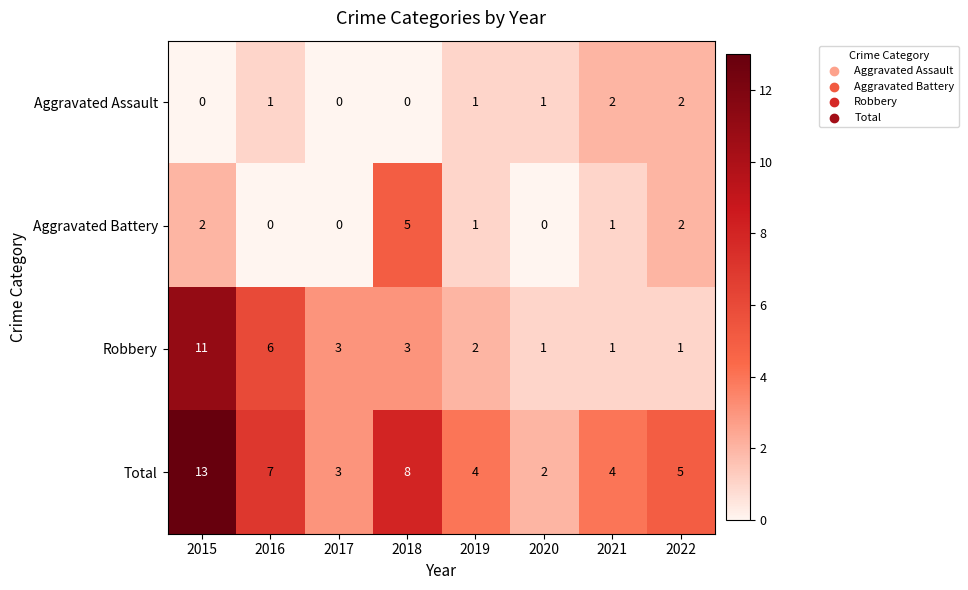

Is the value of Robbery at 2017 greater than the value of Aggravated Assault at 2019?

Yes